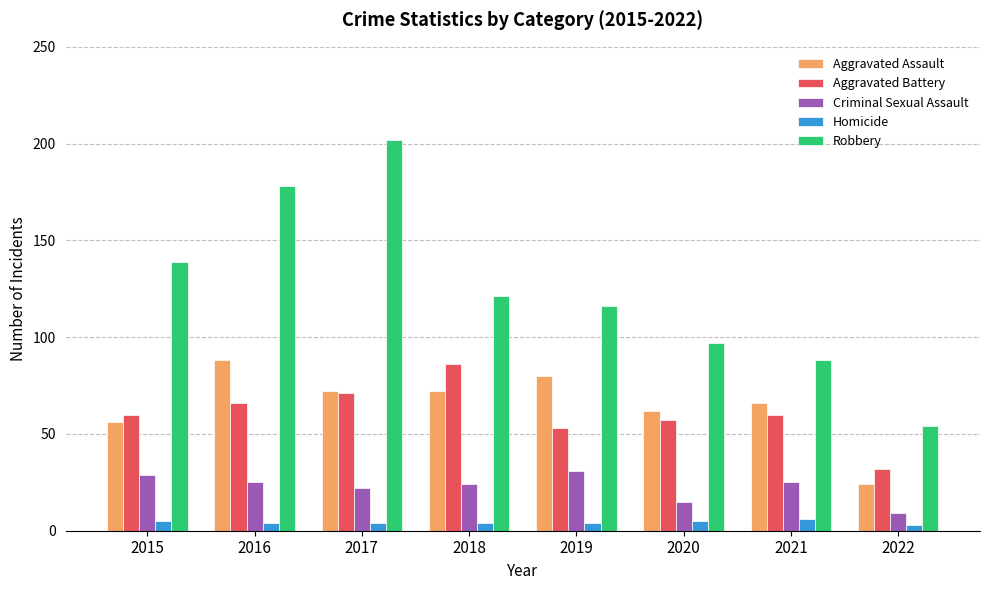

What is the average value of the Aggravated Battery series?

61